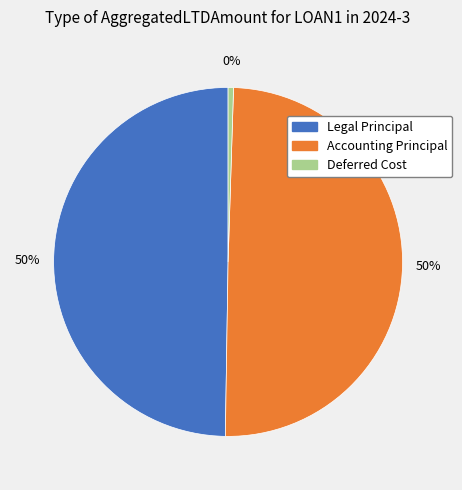

True or false: Legal Principal accounts for 39% of the total.

False